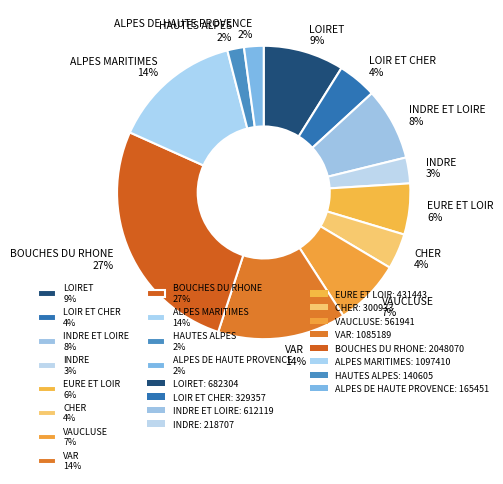

To the nearest percent, what percentage of the pie is BOUCHES DU RHONE 27%?

27%